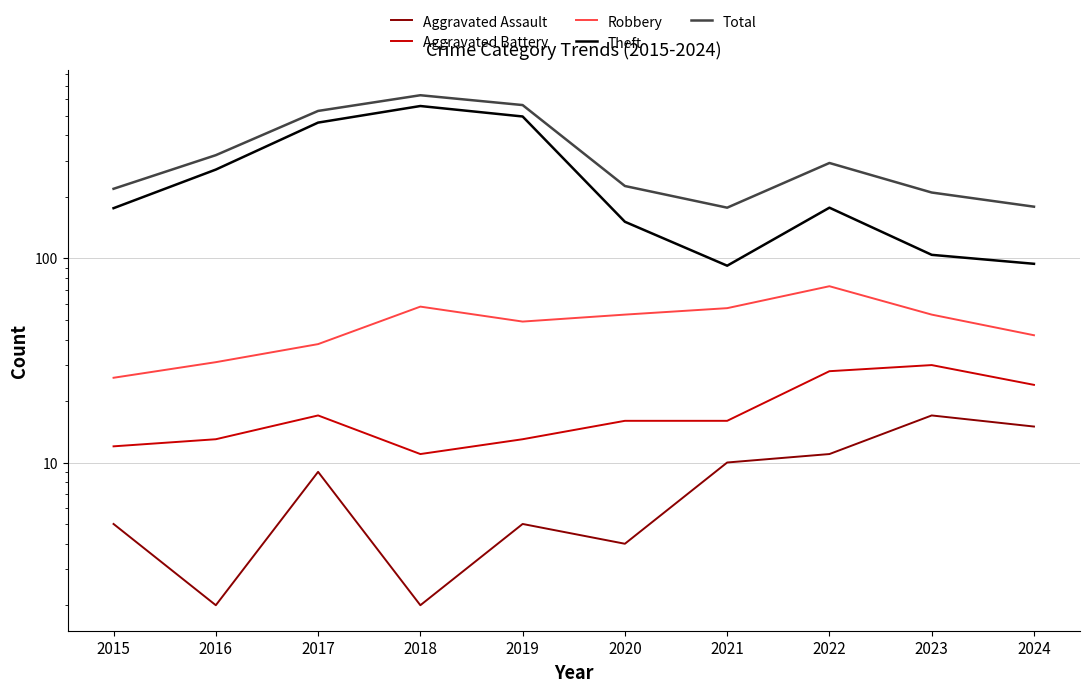

Rank the series by their maximum value, from lowest to highest.

Aggravated Assault, Aggravated Battery, Robbery, Theft, Total